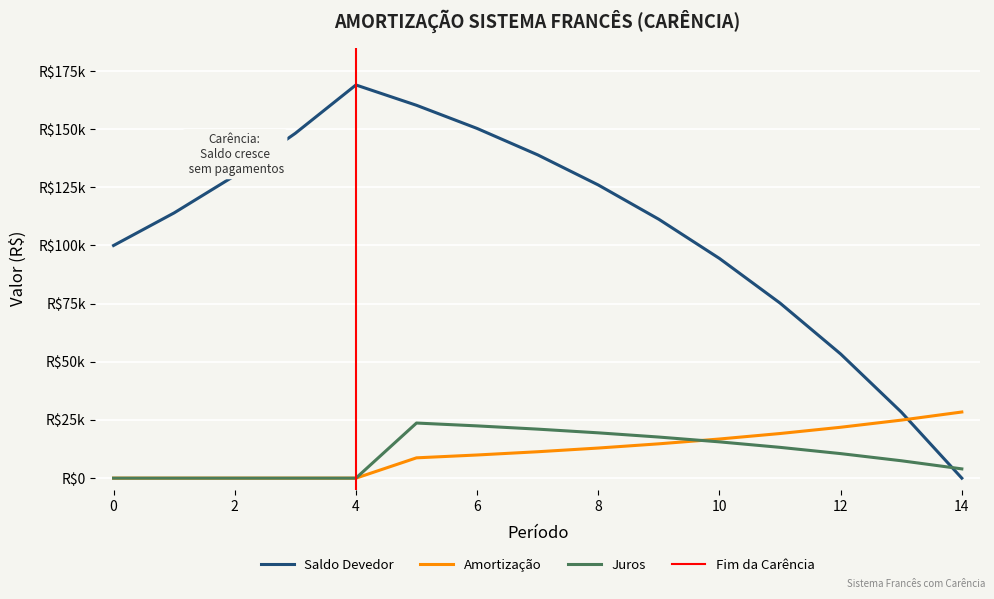

The value of Amortização at 6 is 17766.4. True or false?

False